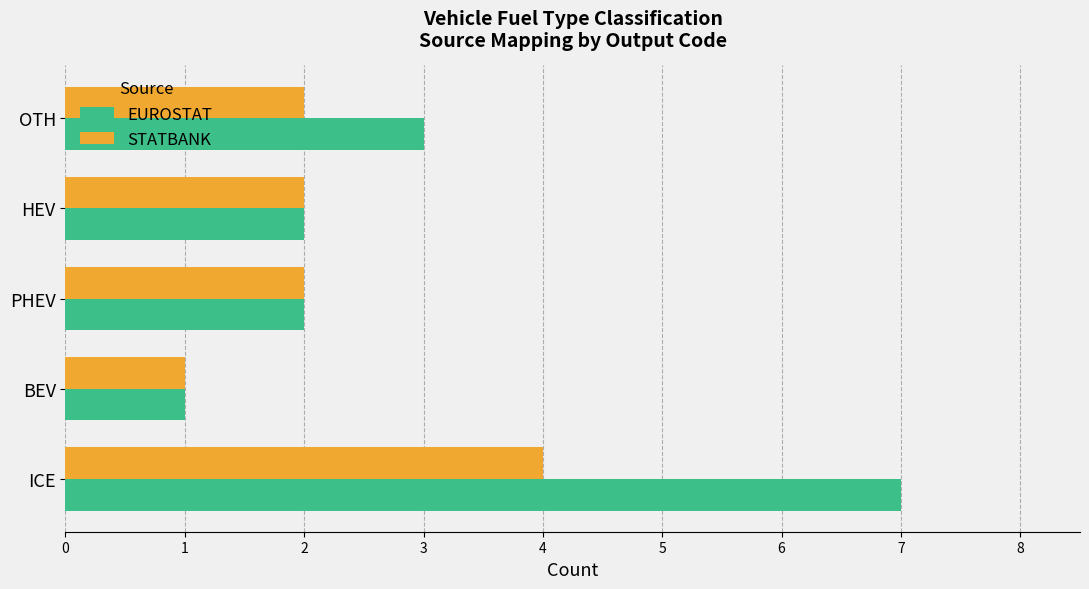

Which series has the widest spread of values?

EUROSTAT